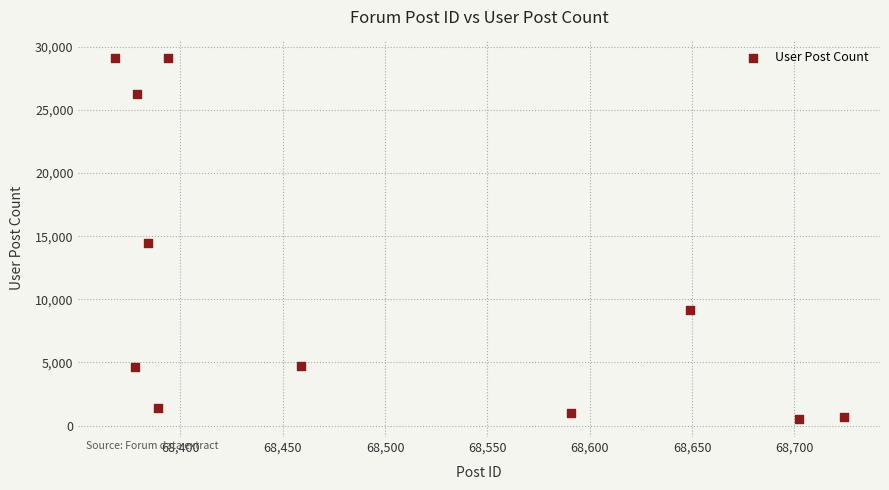

What is the range of X values (max minus min)?

356